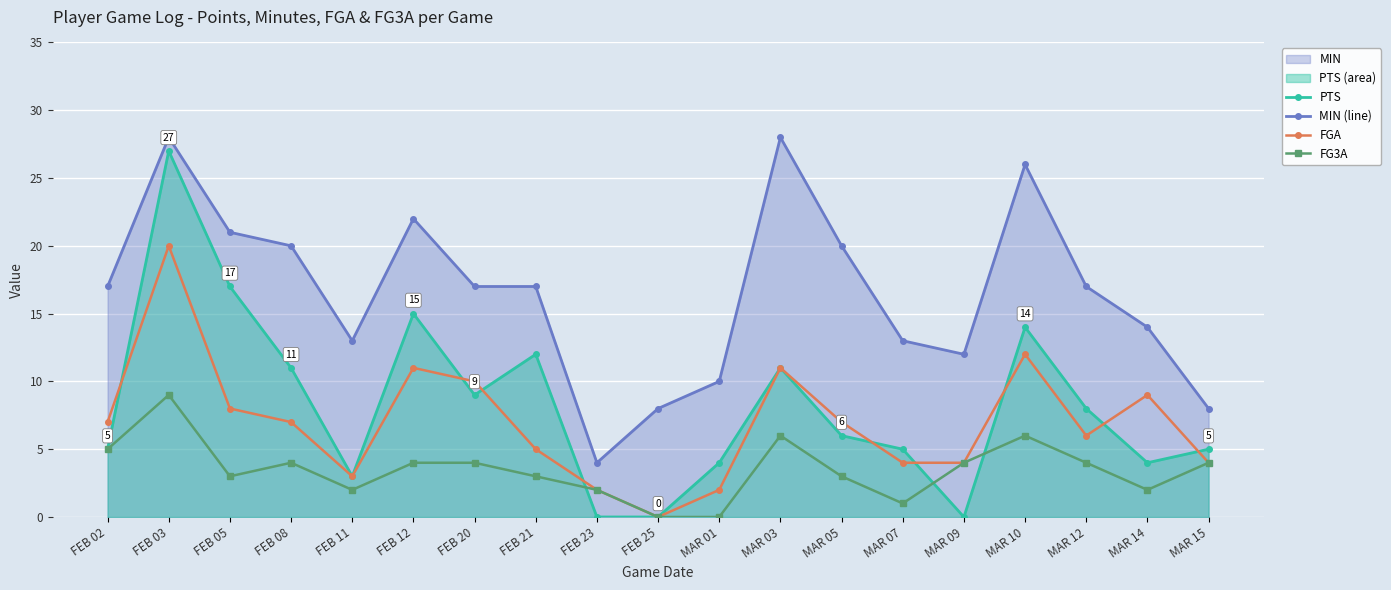

Which category has the lowest value across all series?

FEB 23